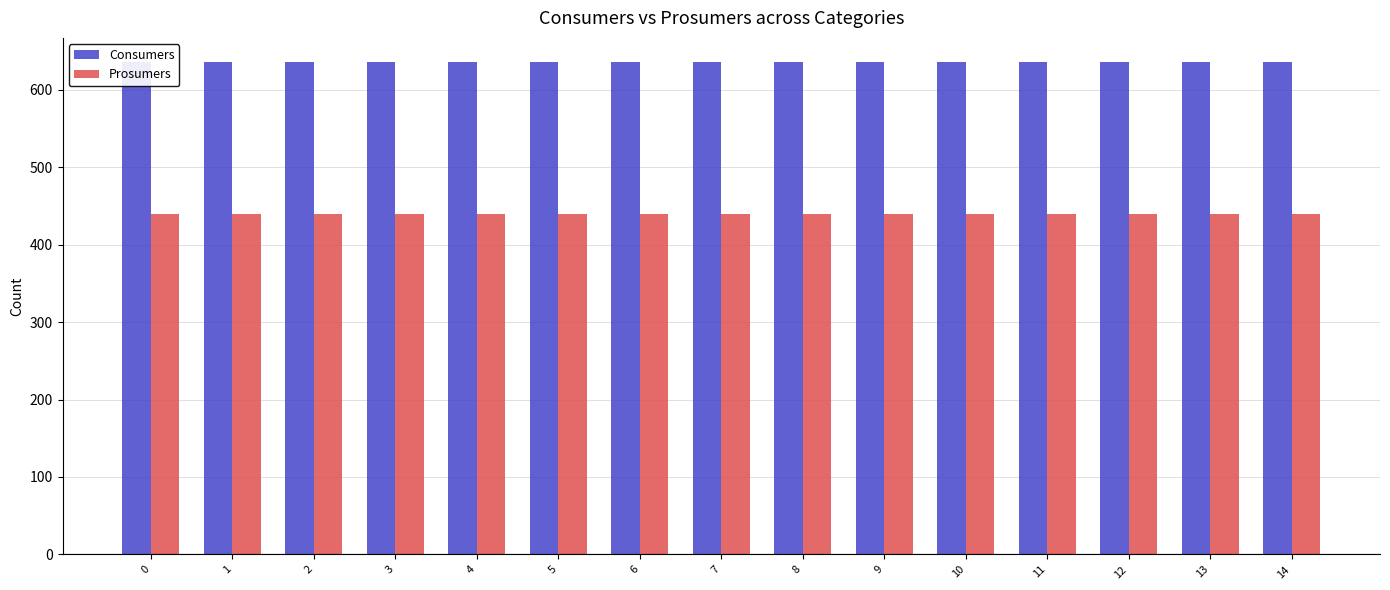

How many groups of bars are there?

15